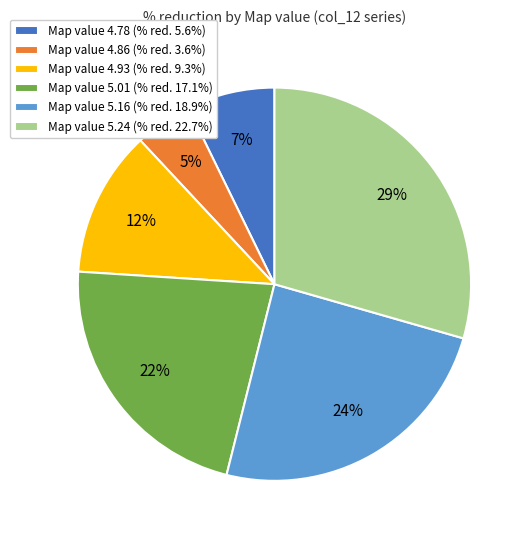

Do Map value 4.78 (% red. 5.6%) and Map value 4.93 (% red. 9.3%) together represent more than half of the pie?

No